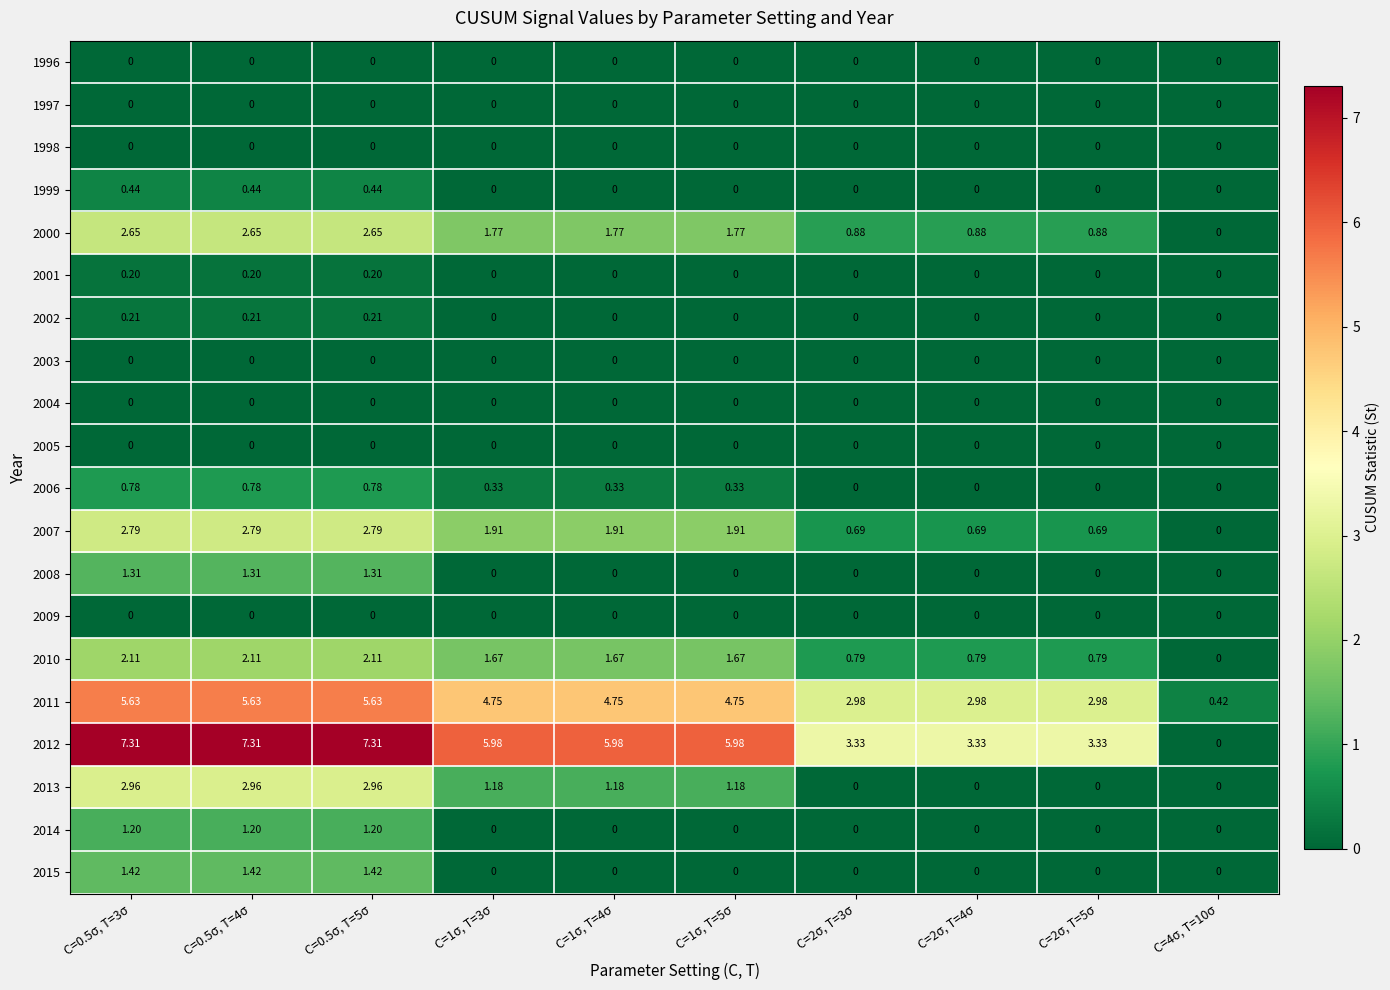

How many series are shown in this chart?

20